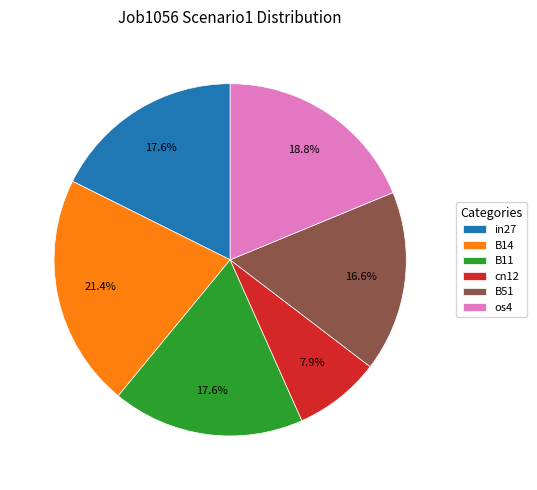

How many segments does this pie chart have?

6